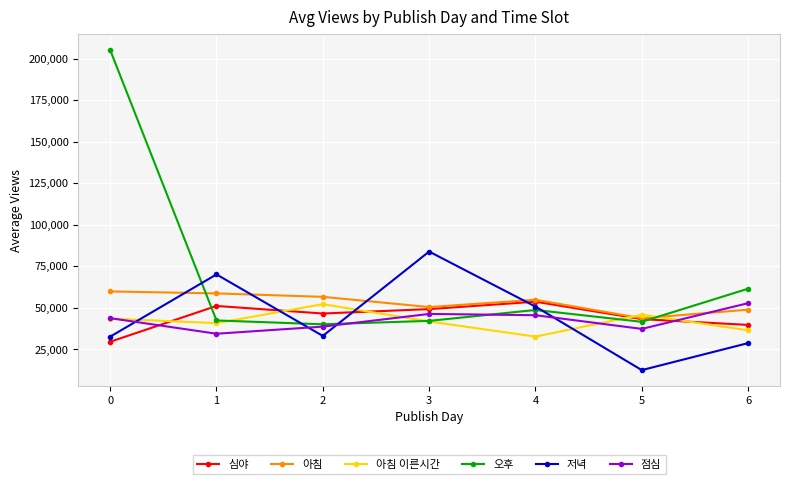

Is the value of 심야 at 1 greater than the value of 아침 이른시간 at 0?

Yes